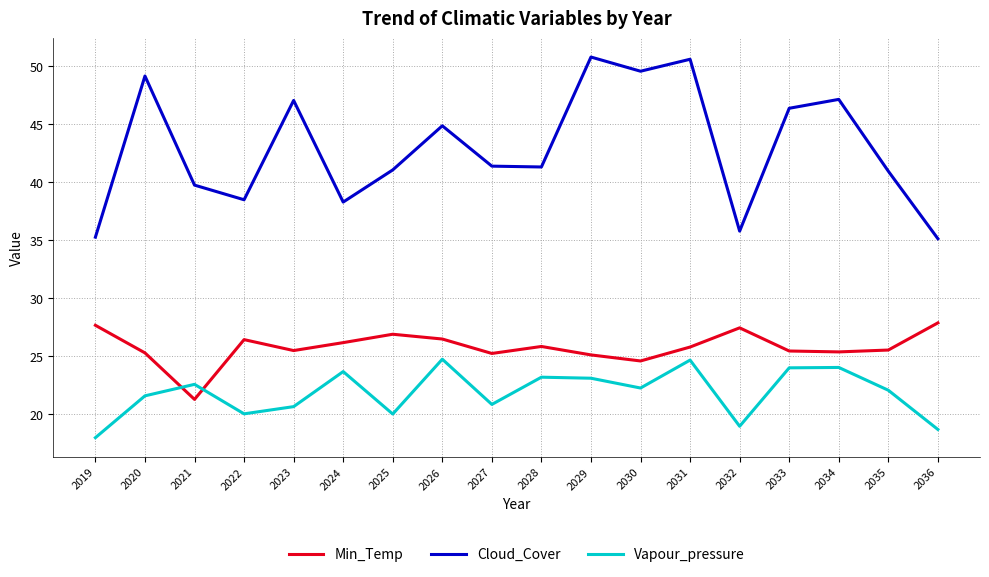

Is it true that Min_Temp equals 10.5 at 2021?

False